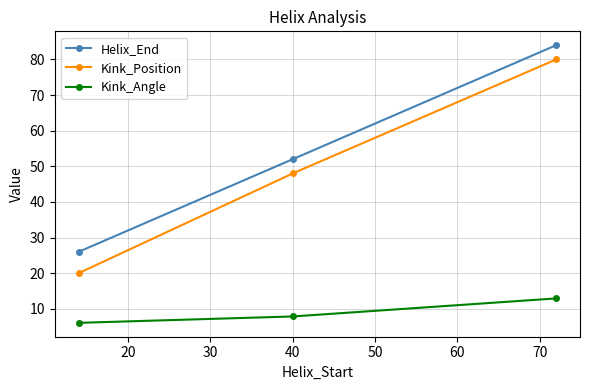

What are all the series names shown in the legend?

Helix_End, Kink_Position, Kink_Angle